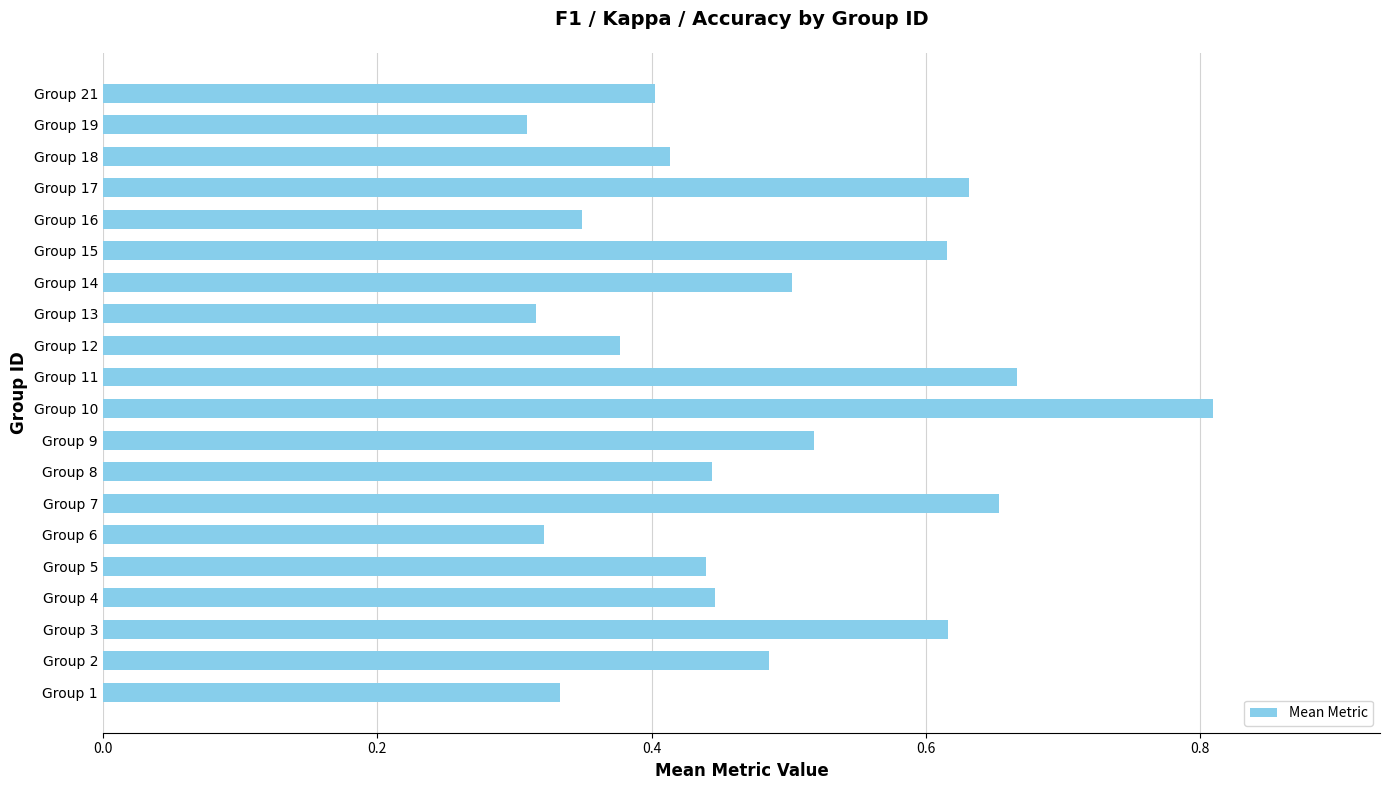

Is it true that the value at Group 14 is 0.8?

False